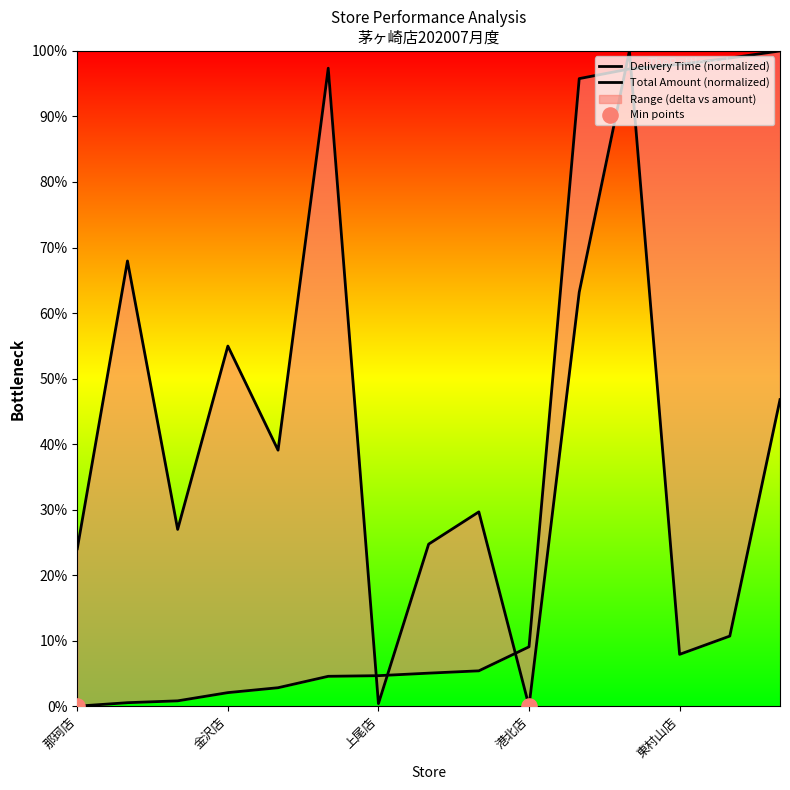

At which category is the sum across all series the highest?

流山店